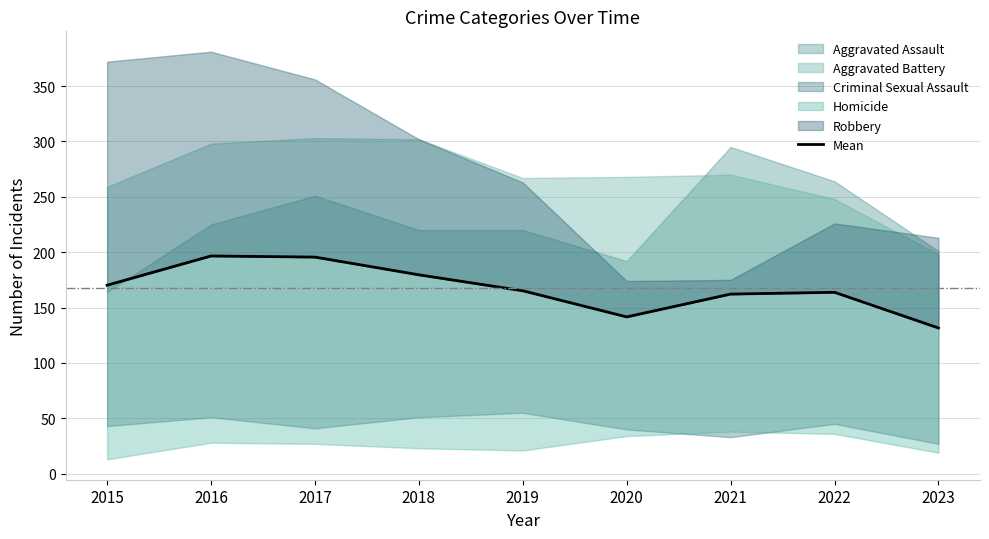

Which label corresponds to the largest value in the chart?

2016